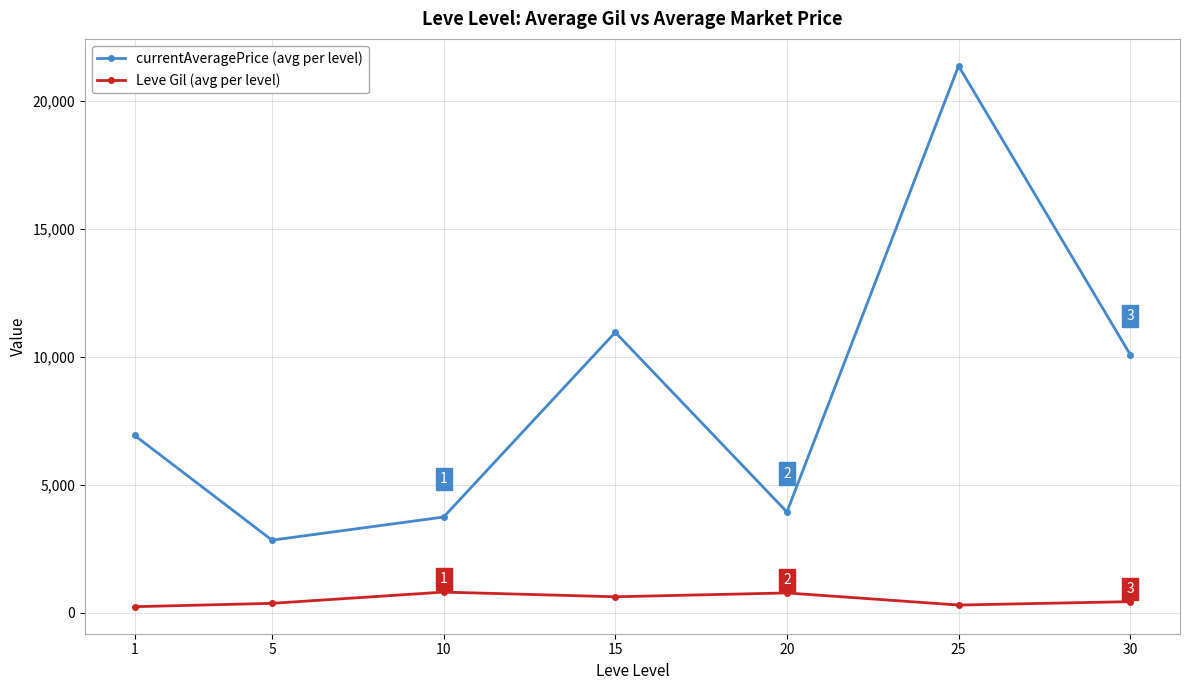

The currentAveragePrice (avg per level) series shows 11315.7 at 1. True or false?

False